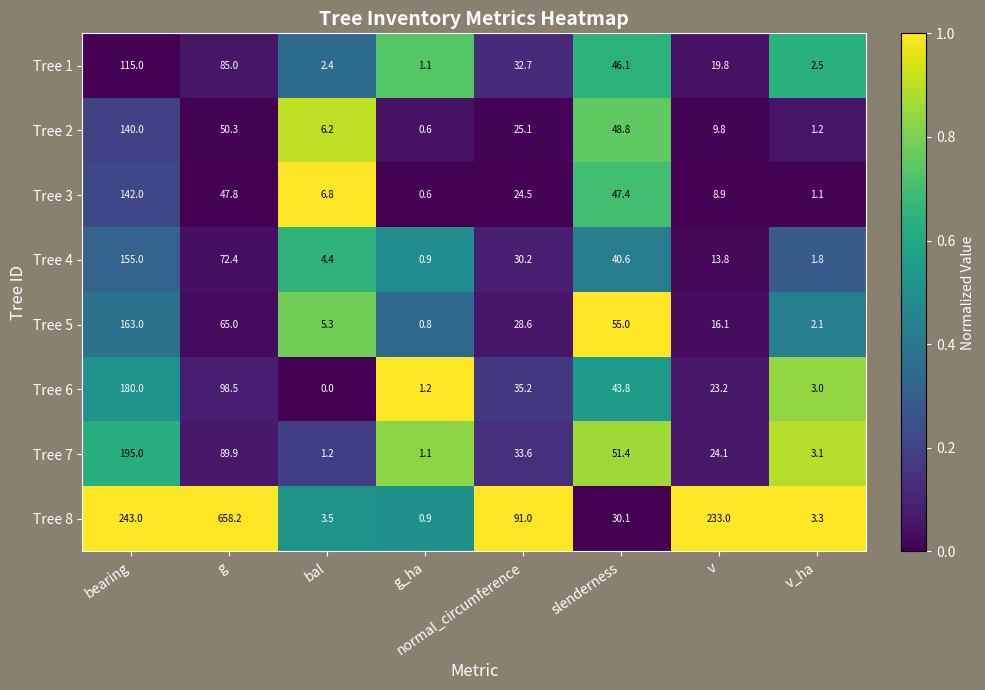

What is the minimum value for Tree 2?

0.6